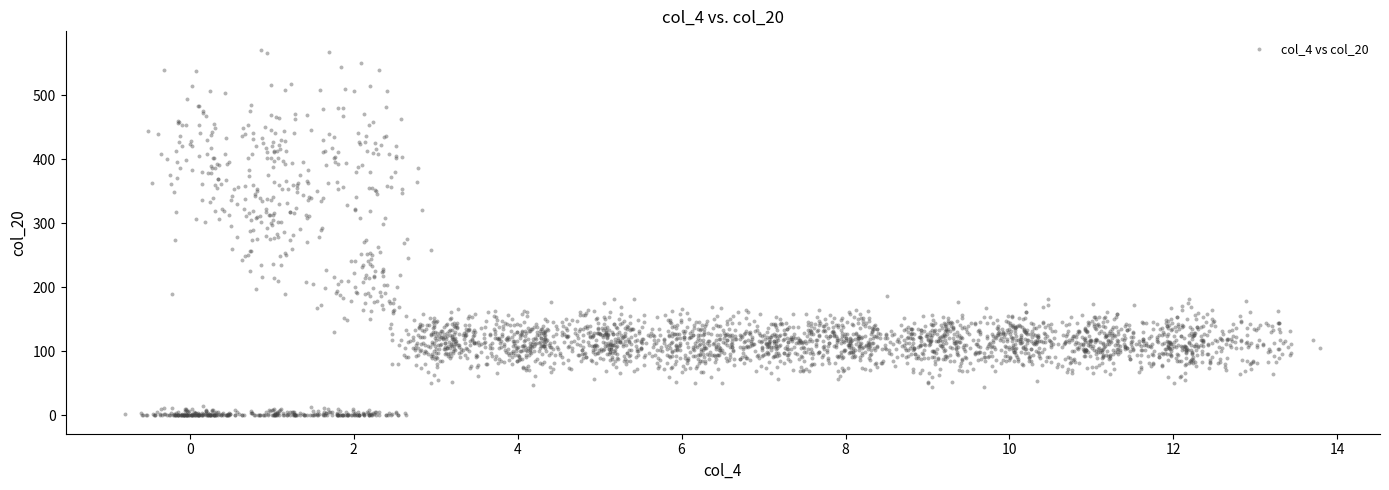

What is the range of Y values (max minus min)?

571.1